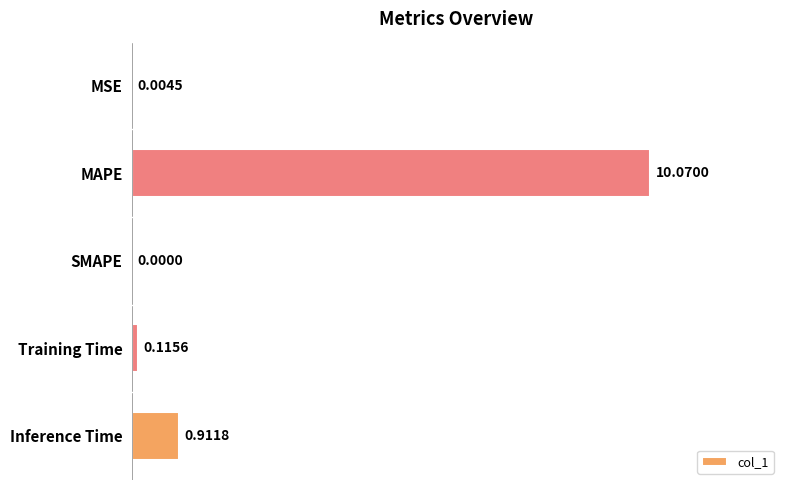

What is the change in value from MAPE to Training Time?

-10.0